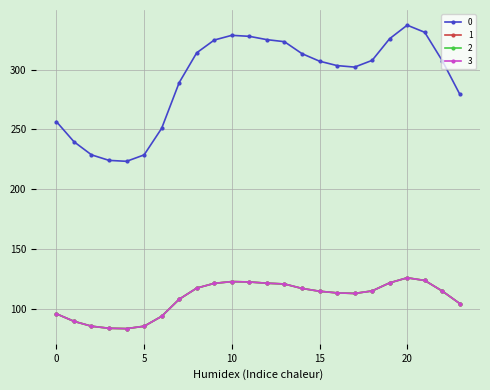

How many lines are shown in the chart?

4